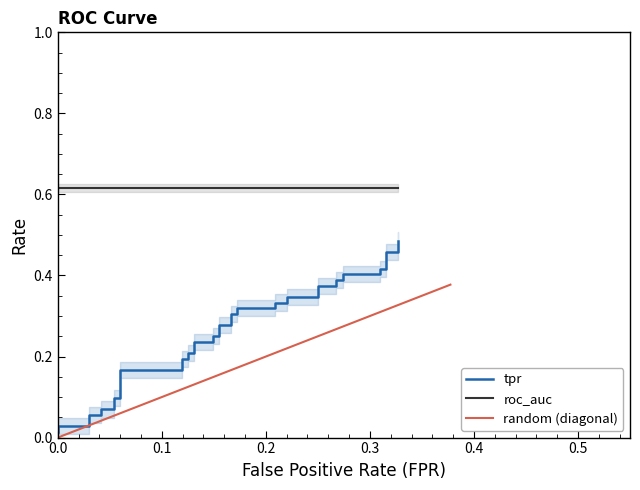

What is the value of the roc_auc point at the 3rd from the left?

0.6